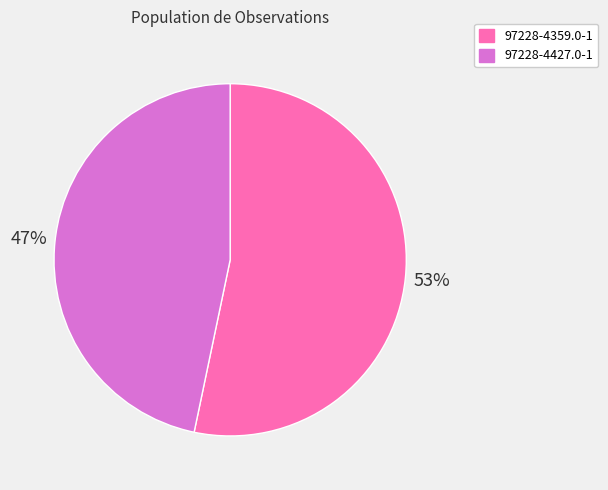

Is there any slice that represents more than half of the pie?

Yes